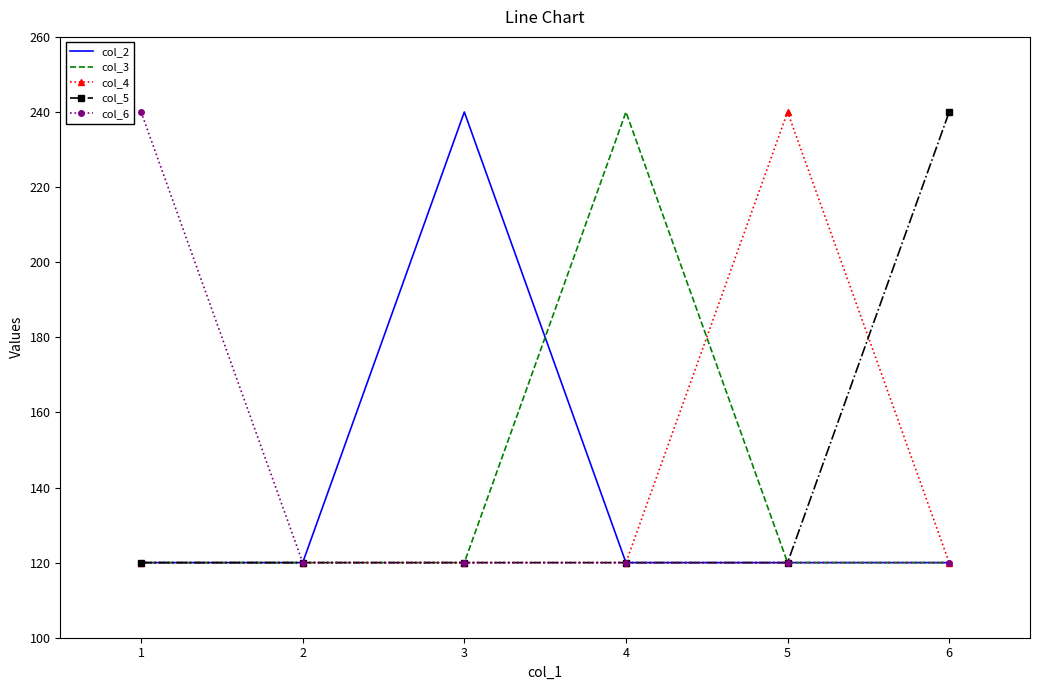

What is the lowest value of the col_3 series?

120